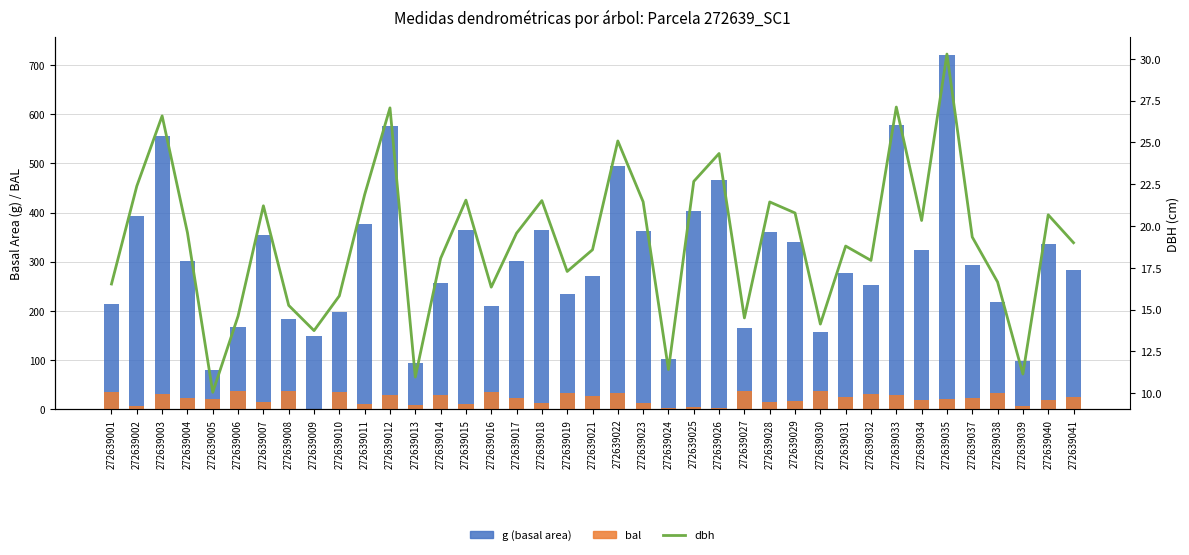

Reading left to right, list all the values displayed in this chart.

g (basal area): 272639001=214.5	272639002=393.7	272639003=555.5	272639004=301.7	272639005=79.3	272639006=167.6	272639007=353.4	272639008=182.8	272639009=148.2	272639010=196.7	272639011=375.9	272639012=575.5	272639013=94.3	272639014=256.1	272639015=364.8	272639016=209.7	272639017=300.9	272639018=363.7	272639019=234.4	272639021=271.0	272639022=494.5	272639023=361.5	272639024=102.3	272639025=403.5	272639026=465.4	272639027=165.1	272639028=360.9	272639029=339.3	272639030=156.7	272639031=277.4	272639032=252.9	272639033=577.8	272639034=324.7	272639035=720.6	272639037=293.8	272639038=217.8	272639039=97.5	272639040=335.5	272639041=283.7
bal: 272639001=34.3	272639002=6.0	272639003=31.4	272639004=21.8	272639005=20.8	272639006=36.9	272639007=15.5	272639008=36.3	272639009=0.0	272639010=35.6	272639011=9.7	272639012=29.8	272639013=8.4	272639014=28.9	272639015=10.8	272639016=35.0	272639017=22.8	272639018=12.0	272639019=32.2	272639021=26.4	272639022=32.9	272639023=13.2	272639024=3.4	272639025=4.7	272639026=1.9	272639027=37.4	272639028=14.3	272639029=16.6	272639030=37.9	272639031=25.6	272639032=30.6	272639033=28.1	272639034=18.7	272639035=19.8	272639037=23.7	272639038=33.6	272639039=7.2	272639040=17.7	272639041=24.6
dbh: 272639001=16.5	272639002=22.4	272639003=26.6	272639004=19.6	272639005=10.1	272639006=14.6	272639007=21.2	272639008=15.2	272639009=13.7	272639010=15.8	272639011=21.9	272639012=27.1	272639013=11.0	272639014=18.1	272639015=21.6	272639016=16.3	272639017=19.6	272639018=21.5	272639019=17.3	272639021=18.6	272639022=25.1	272639023=21.4	272639024=11.4	272639025=22.7	272639026=24.3	272639027=14.5	272639028=21.4	272639029=20.8	272639030=14.1	272639031=18.8	272639032=17.9	272639033=27.1	272639034=20.3	272639035=30.3	272639037=19.3	272639038=16.6	272639039=11.1	272639040=20.7	272639041=19.0